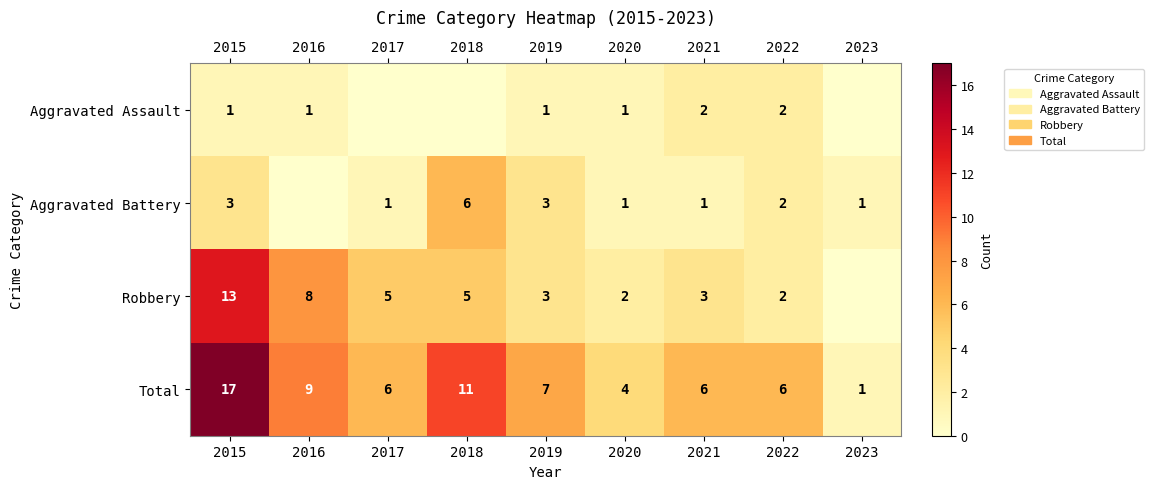

At 2015, list the series in order from largest to smallest.

Total, Robbery, Aggravated Battery, Aggravated Assault